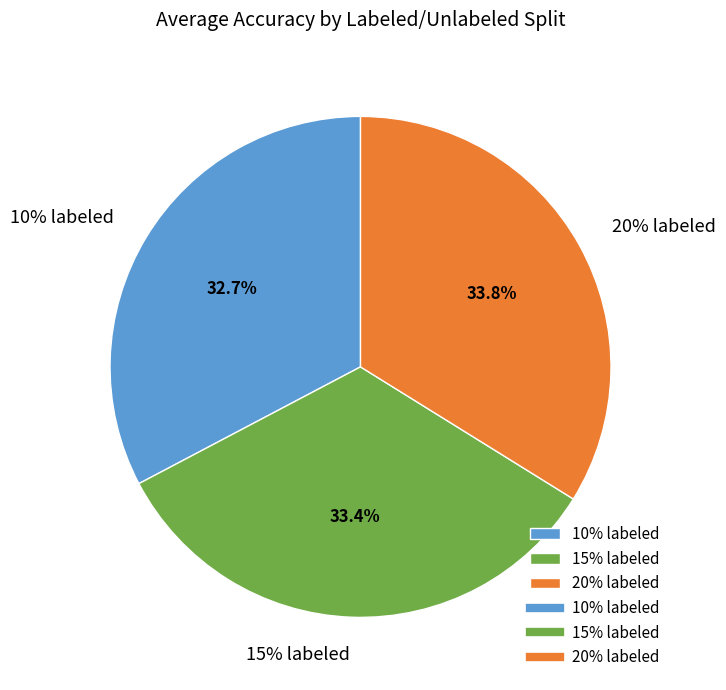

Count the number of slices in the pie.

3